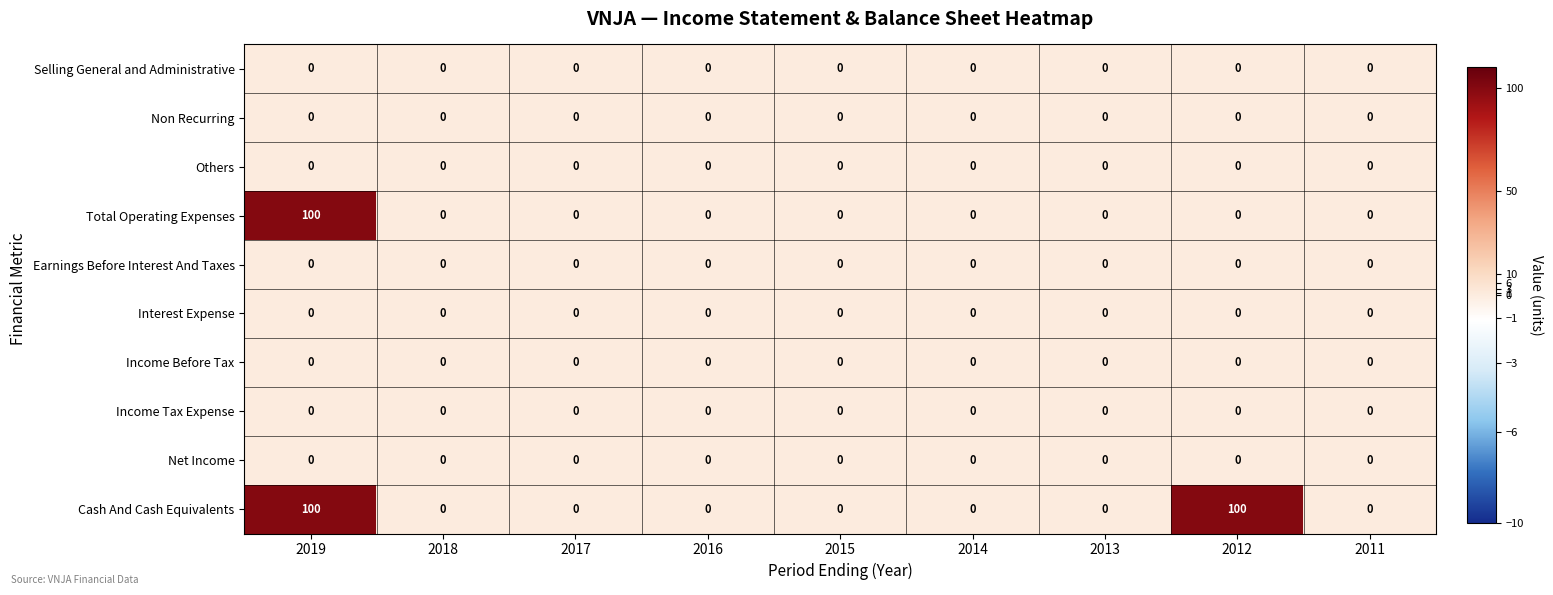

Which series has the largest total across all categories?

Cash And Cash Equivalents